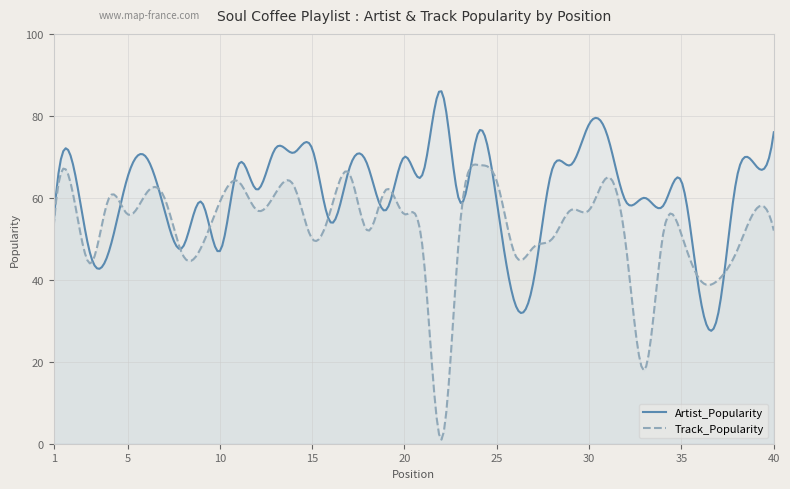

List the labels in order of Track_Popularity value, smallest first.

21, 32, 35, 36, 2, 7, 25, 20, 37, 8, 26, 31, 14, 27, 33, 34, 17, 39, 0, 22, 4, 19, 11, 15, 28, 29, 38, 9, 3, 6, 5, 12, 1, 18, 13, 10, 24, 30, 16, 23